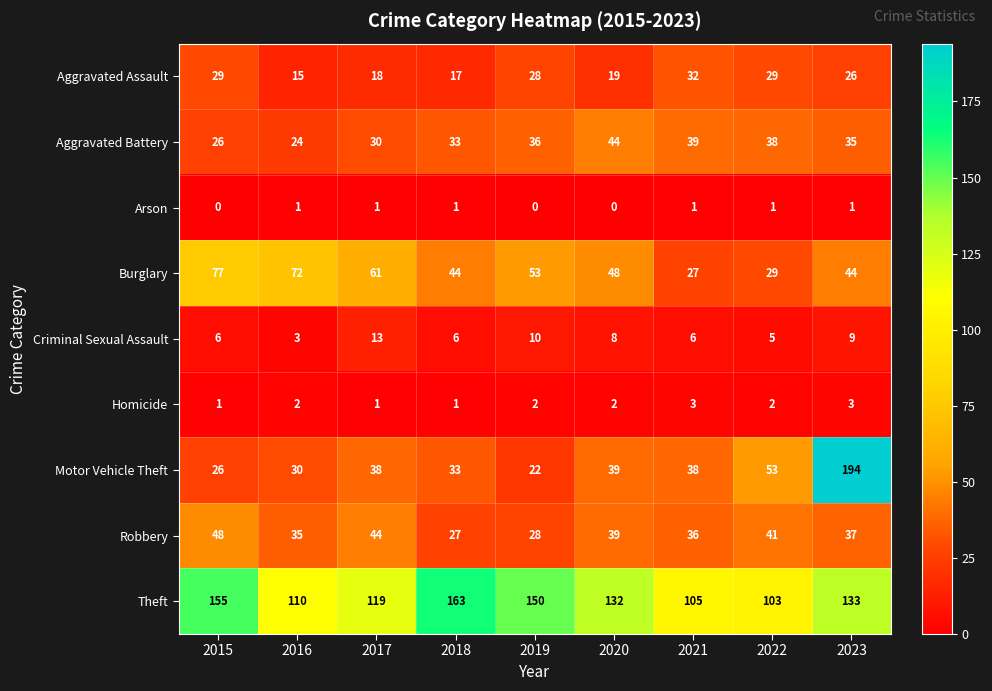

What is the total value across all series at 2019?

329